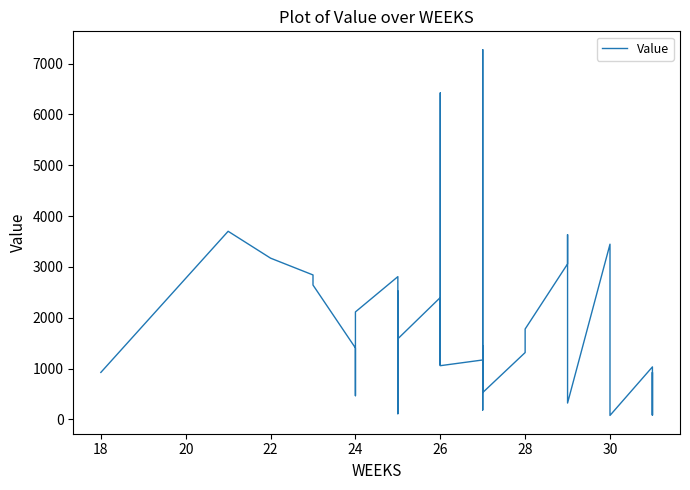

How many series are shown in this chart?

1